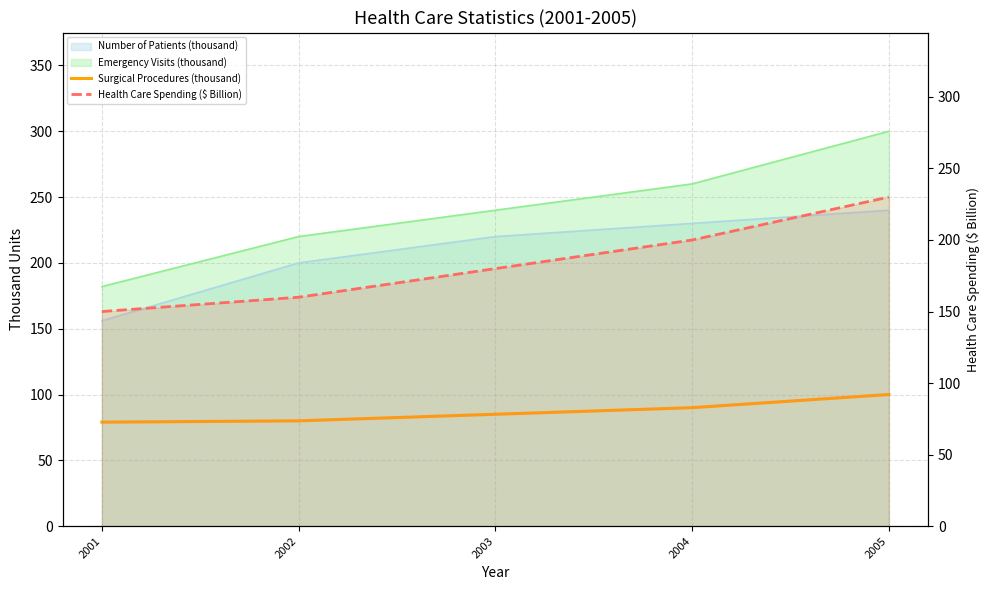

How many data points in Surgical Procedures (thousand) are less than 85?

2